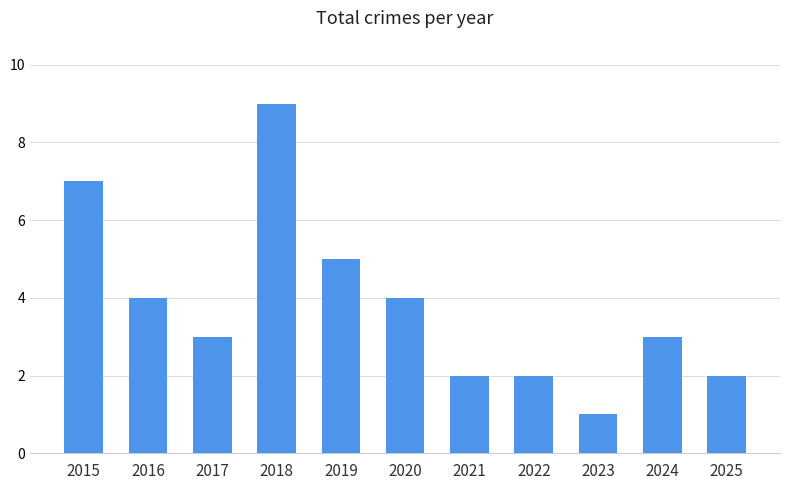

Does the chart contain any negative values?

No